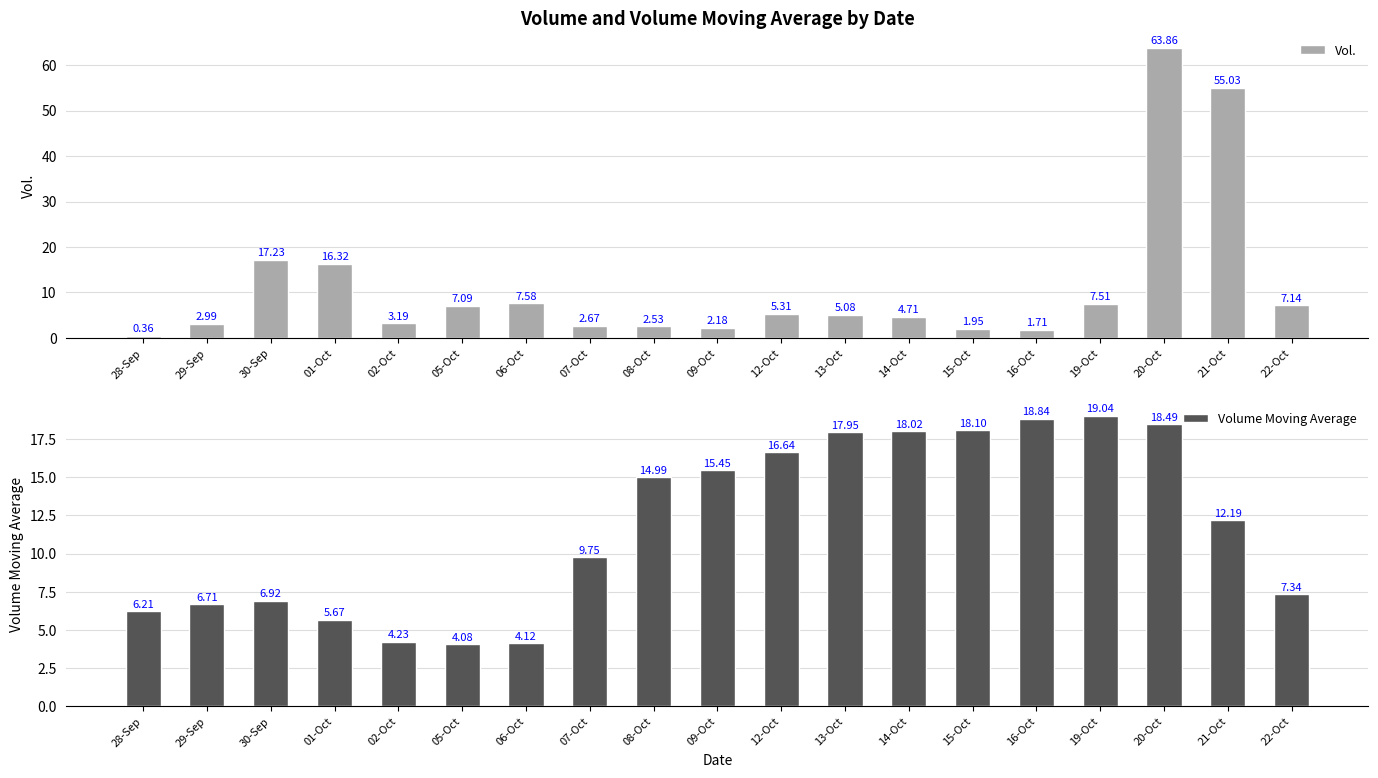

How many bars are there in total?

38